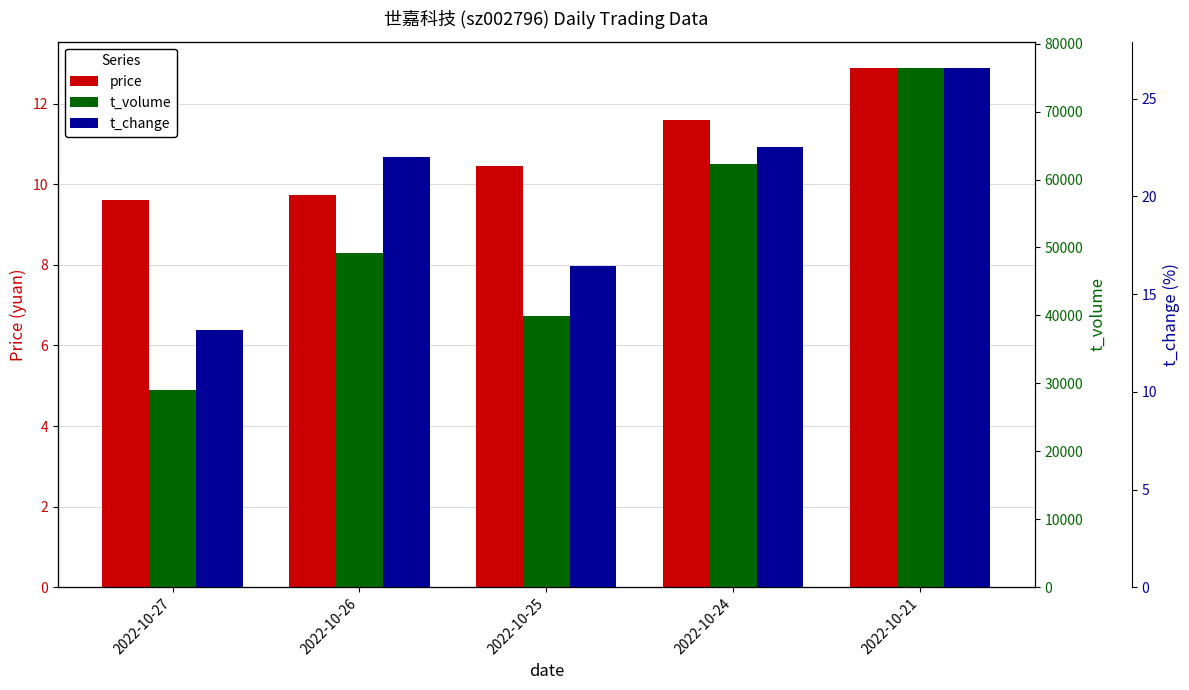

Which series has the widest spread of values?

t_volume